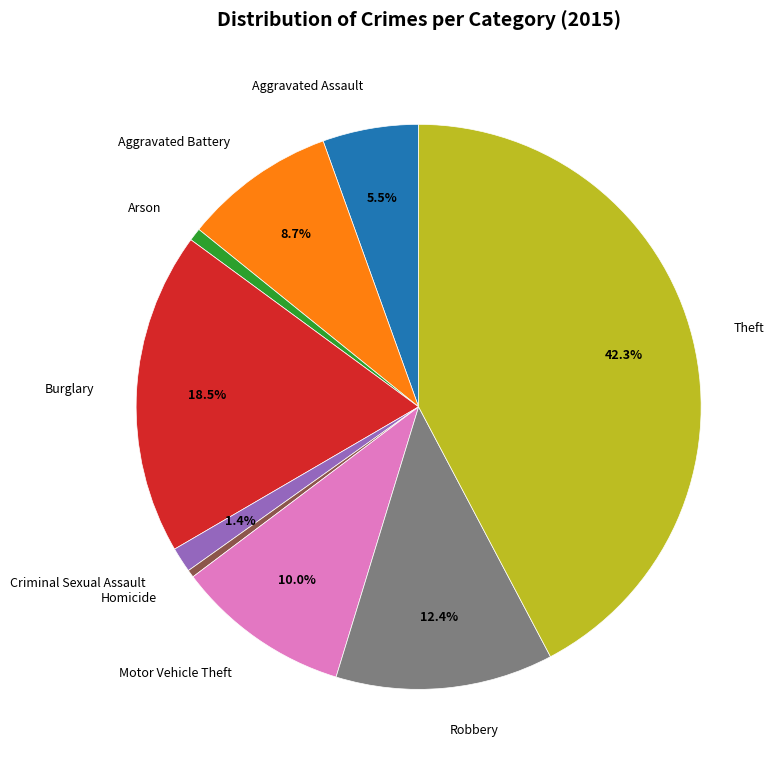

Between Arson and Aggravated Assault, which is larger?

Aggravated Assault